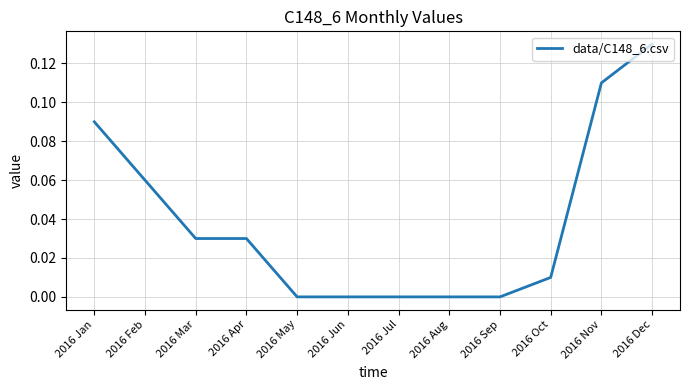

What position from the left is 2016 Jan?

1